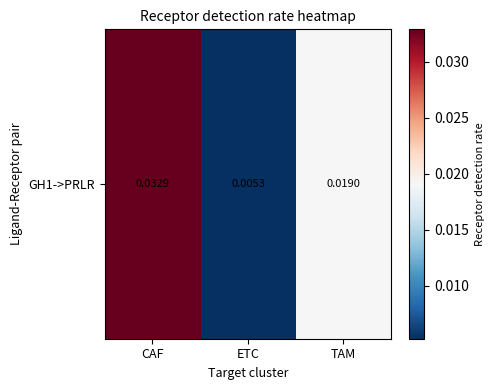

How many data points does each series have?

3